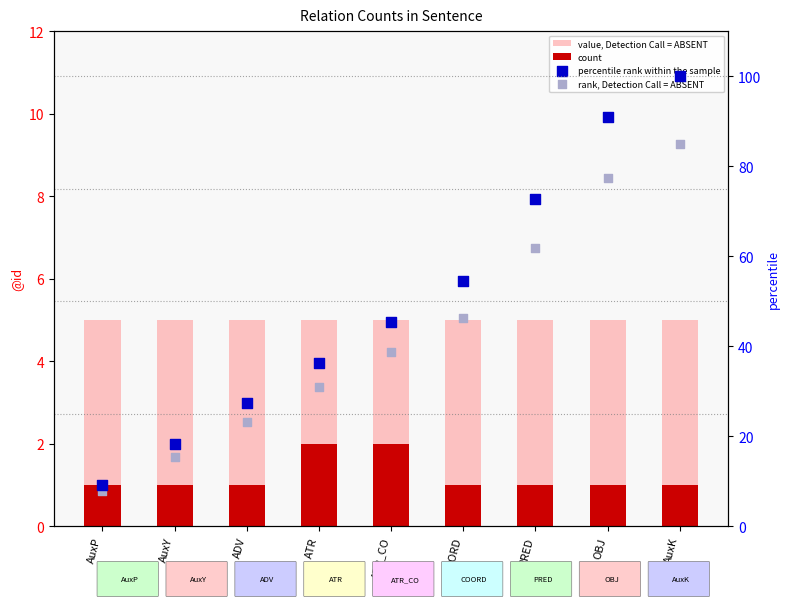

At which category is the sum across all series the highest?

AuxK